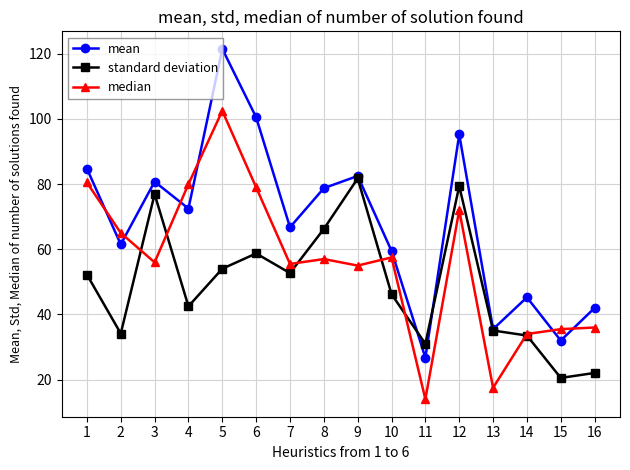

In standard deviation, how many points are lower than both neighbors (excluding endpoints)?

5